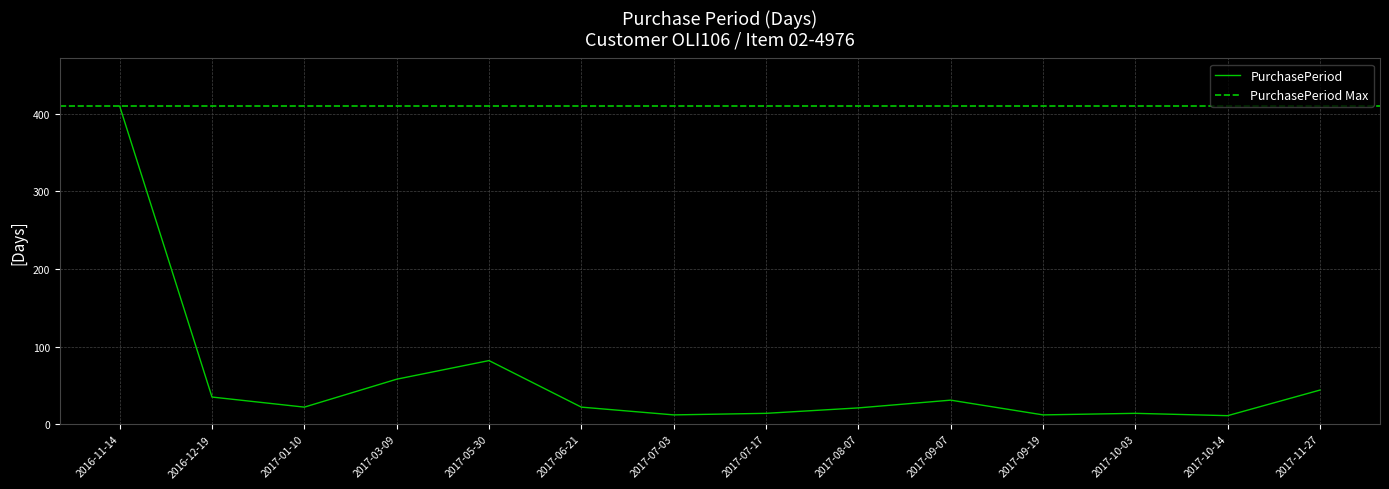

At which label is PurchasePeriod closest to 210?

2017-05-30